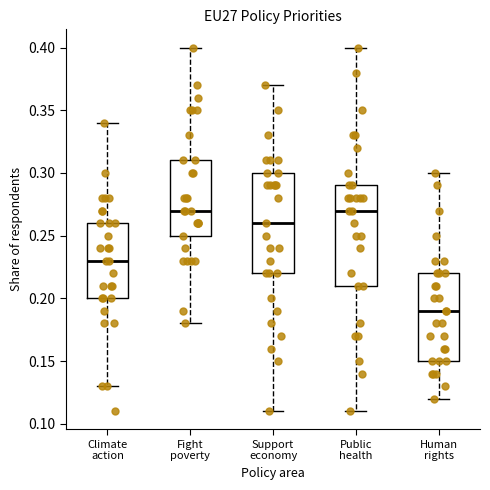

Reading left to right, transcribe this box plot: for each box, give where its median line is, the range the box spans, and where its two whiskers end, as read against the y-axis. The values are not printed on the chart, so give them approximately, as read against the axis.

Climate action: median 0.23, box 0.20 to 0.26, whiskers 0.13 to 0.34
Fight poverty: median 0.27, box 0.25 to 0.31, whiskers 0.18 to 0.40
Support economy: median 0.26, box 0.22 to 0.30, whiskers 0.11 to 0.37
Public health: median 0.27, box 0.21 to 0.29, whiskers 0.11 to 0.40
Human rights: median 0.19, box 0.15 to 0.22, whiskers 0.12 to 0.30